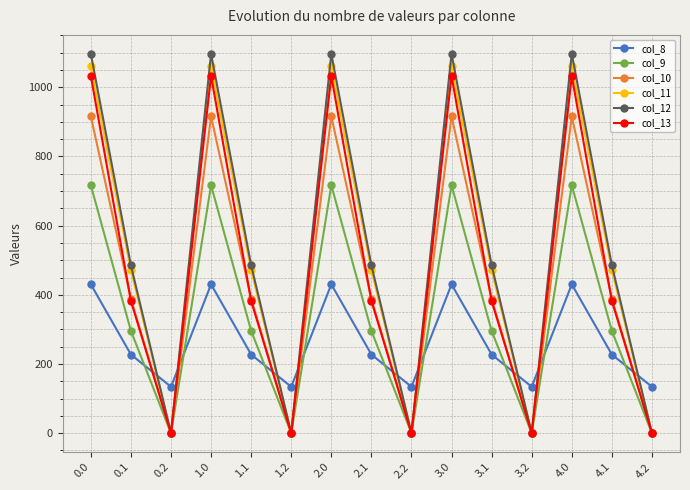

What is the difference between the maximum and minimum values in the col_9 series?

716.9